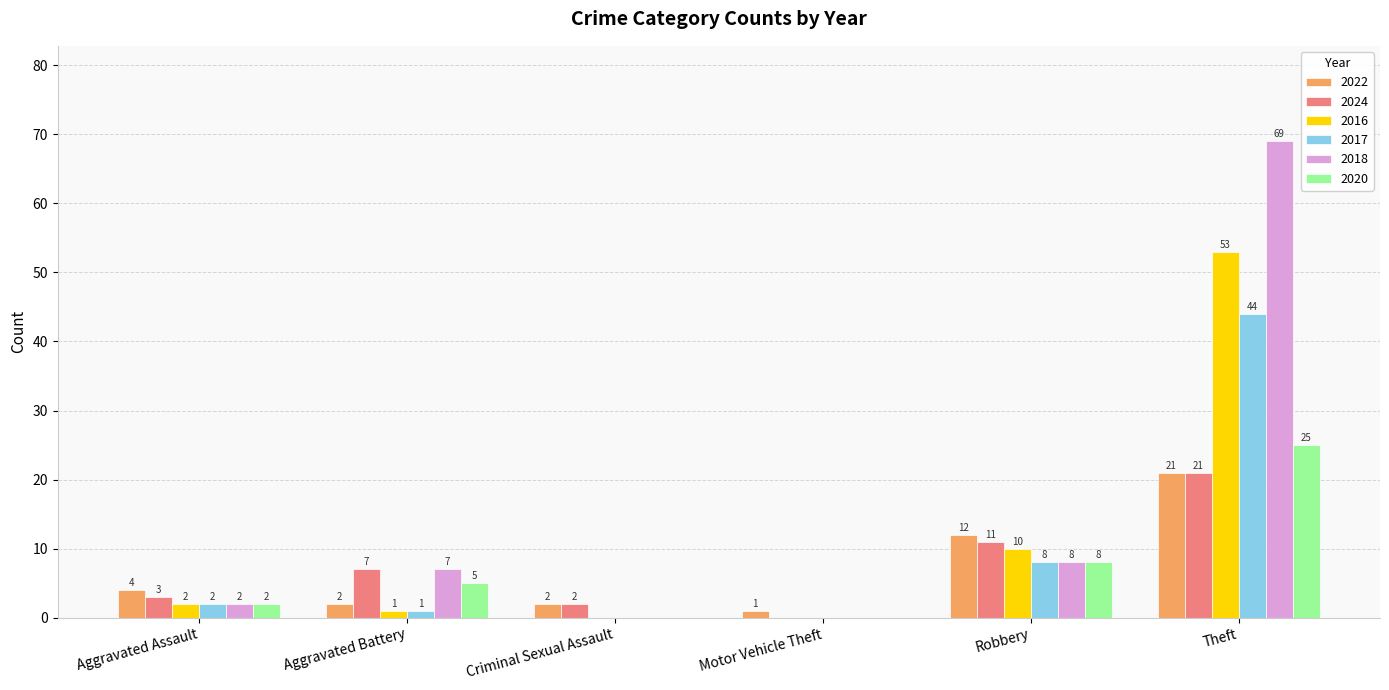

What is the highest value of the 2018 series?

69